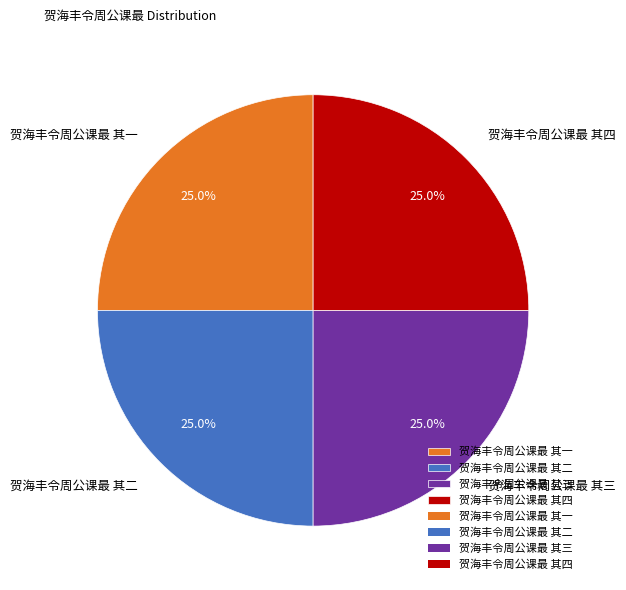

What is the ratio of the value at 贺海丰令周公课最 其一 to the value at 贺海丰令周公课最 其三?

1.0